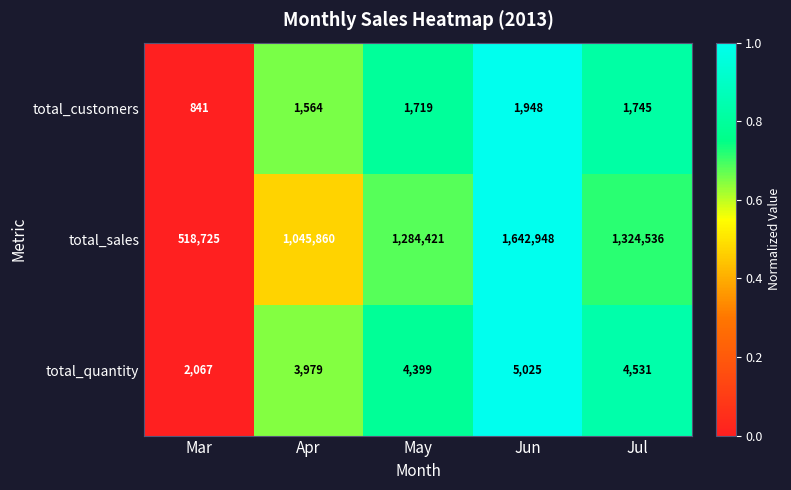

Reading right to left, what are all the values shown in this chart?

total_customers: Jul=1745	Jun=1948	May=1719	Apr=1564	Mar=841
total_sales: Jul=1324536	Jun=1642948	May=1284421	Apr=1045860	Mar=518725
total_quantity: Jul=4531	Jun=5025	May=4399	Apr=3979	Mar=2067